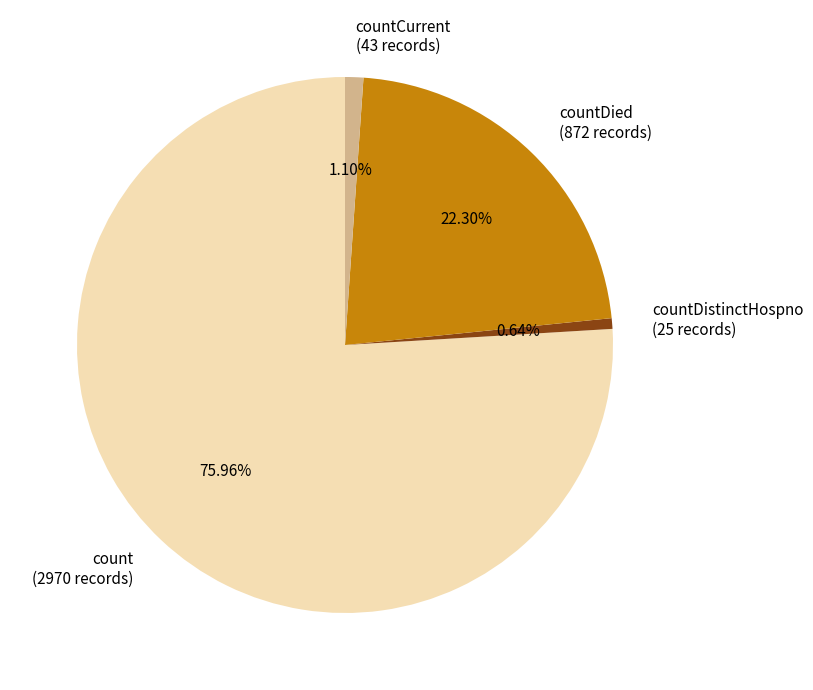

Does any single category account for the majority?

Yes